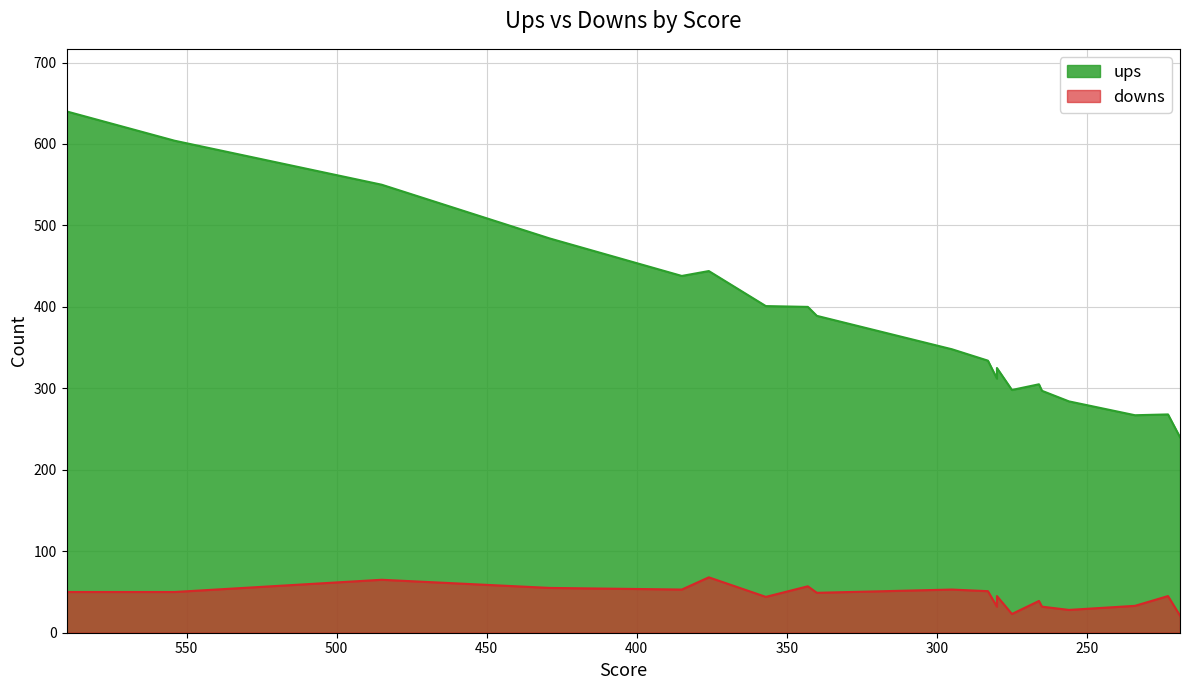

Is it true that ups equals 133 at 275?

False